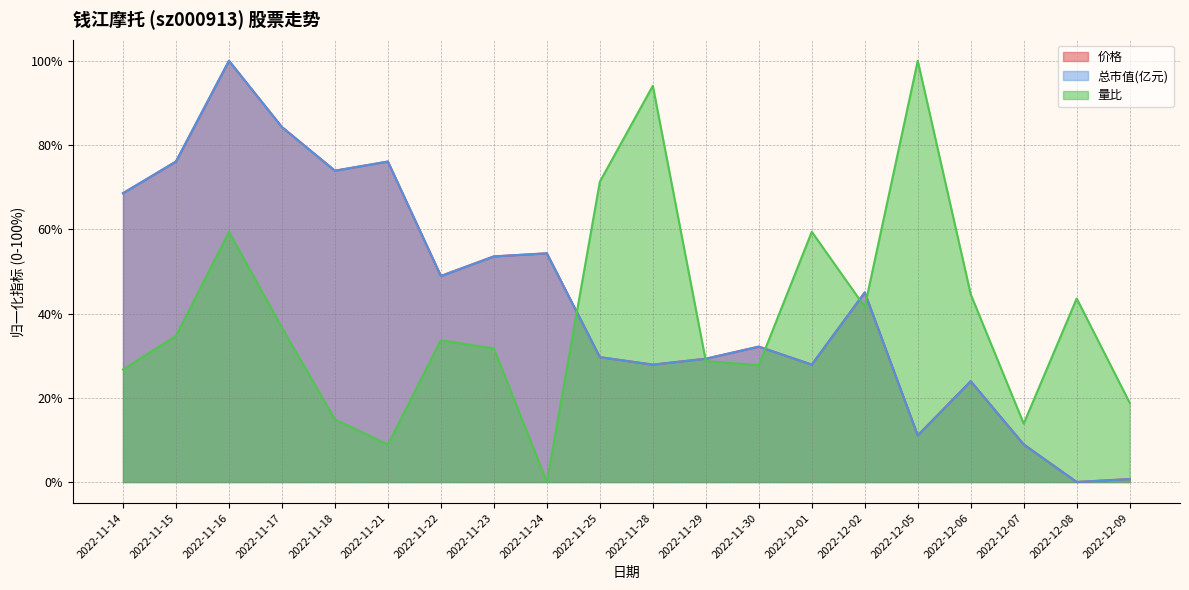

What is the value of the 总市值(亿元) point at the 16th from the left?

11.0